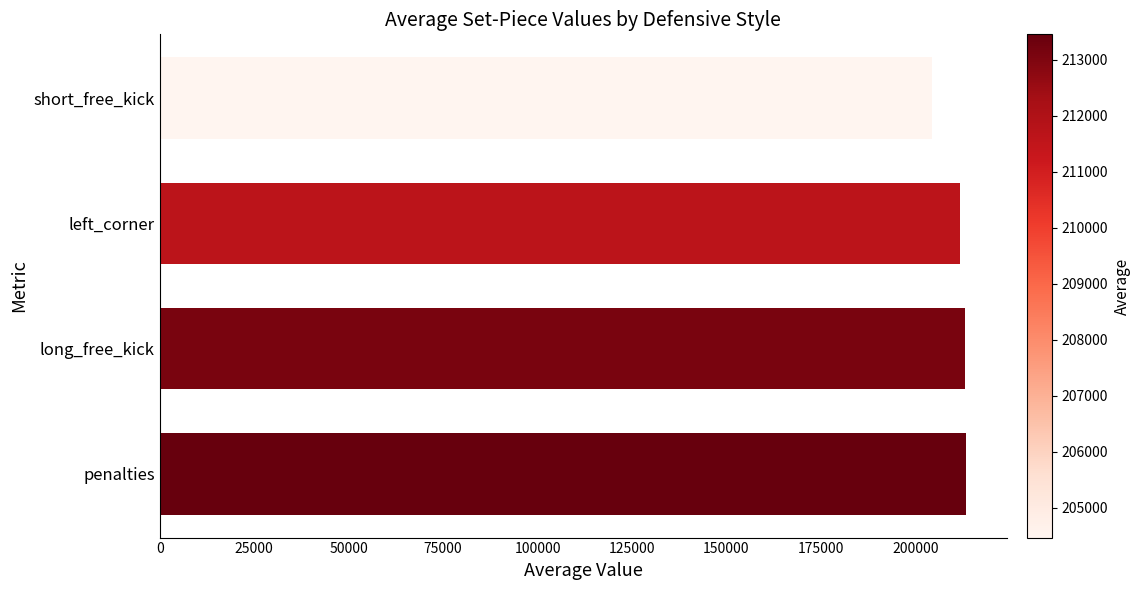

What is the difference between the values at left_corner and short_free_kick?

7223.7